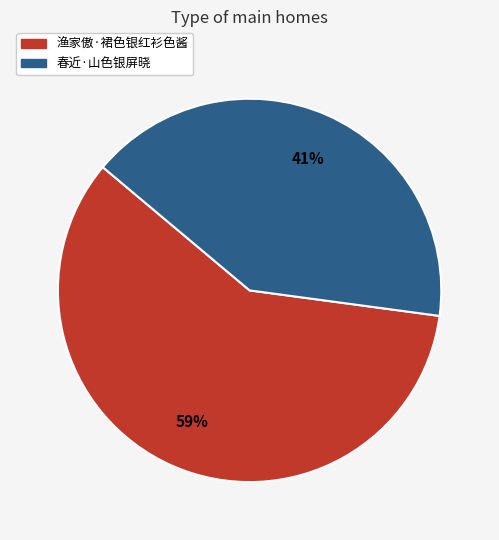

True or false: 春近·山色银屏晓 accounts for 56% of the total.

False